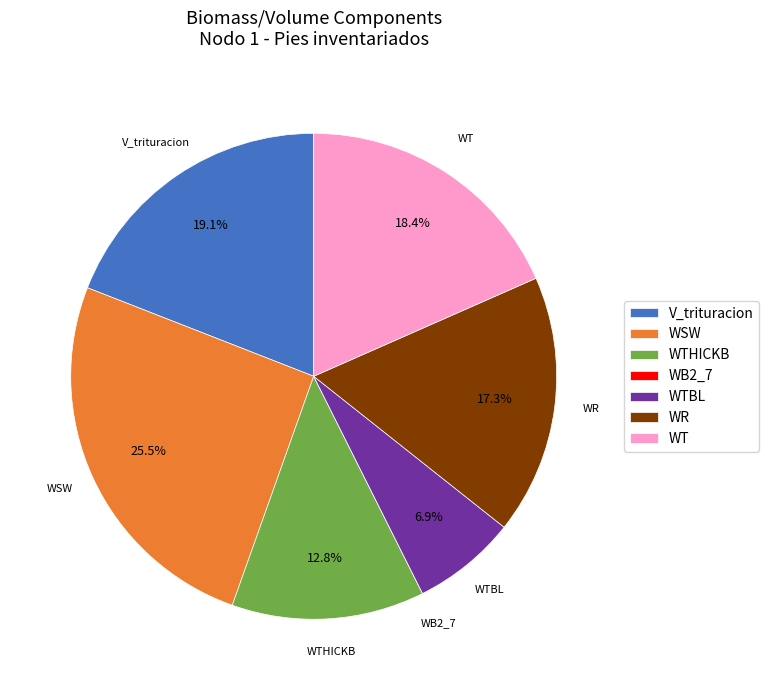

What portion of the pie excludes WT?

81.6%